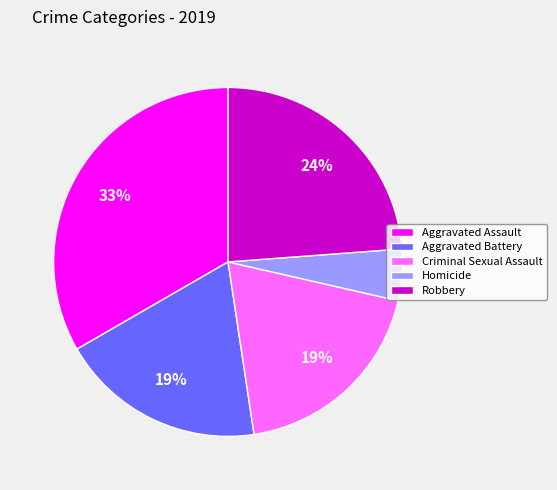

Do Criminal Sexual Assault and Homicide together represent more than half of the pie?

No